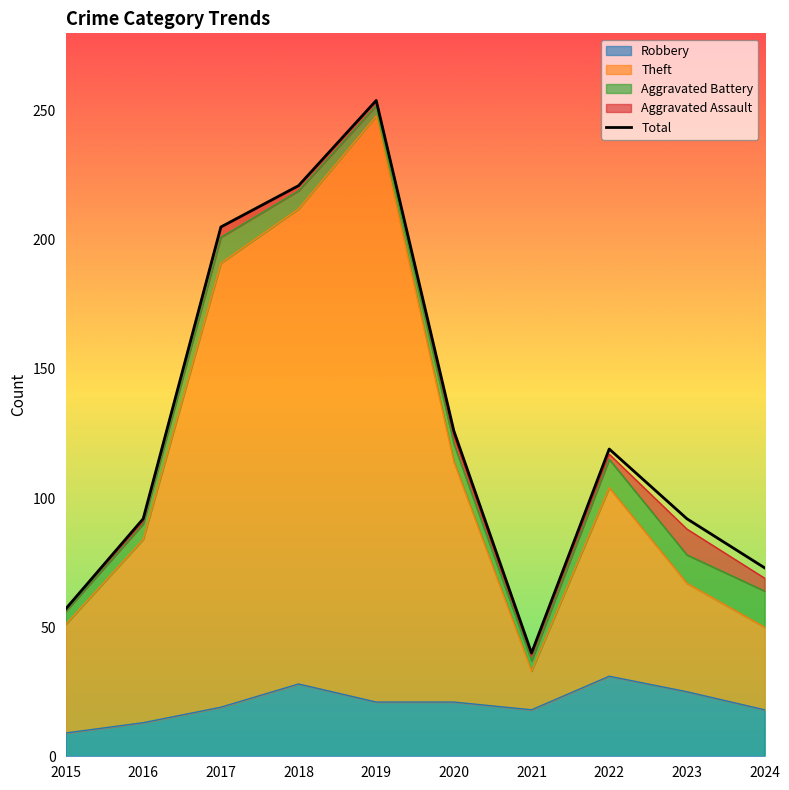

Reading right to left, transcribe all the data shown in this chart.

2024=73	2023=92	2022=119	2021=40	2020=126	2019=254	2018=221	2017=205	2016=92	2015=57